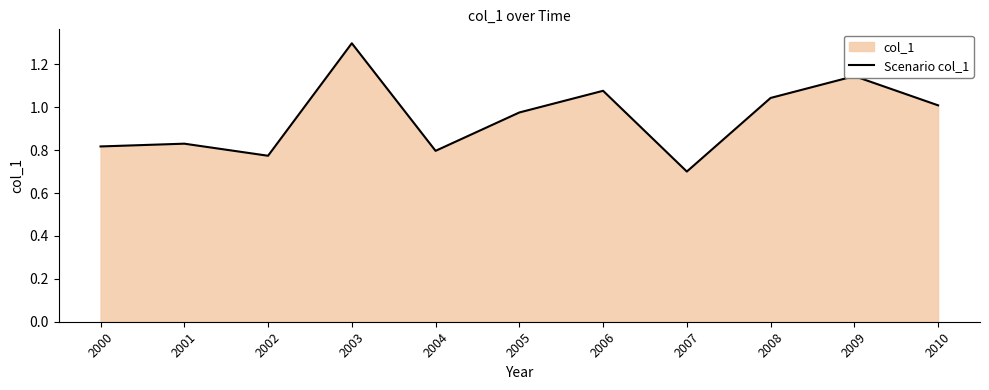

What is the average value?

1.0